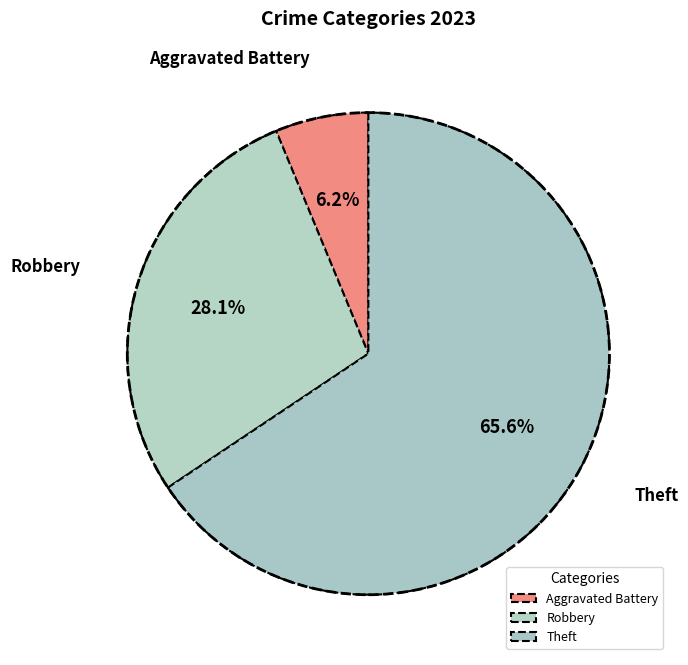

Does Theft represent more than half of the total?

Yes